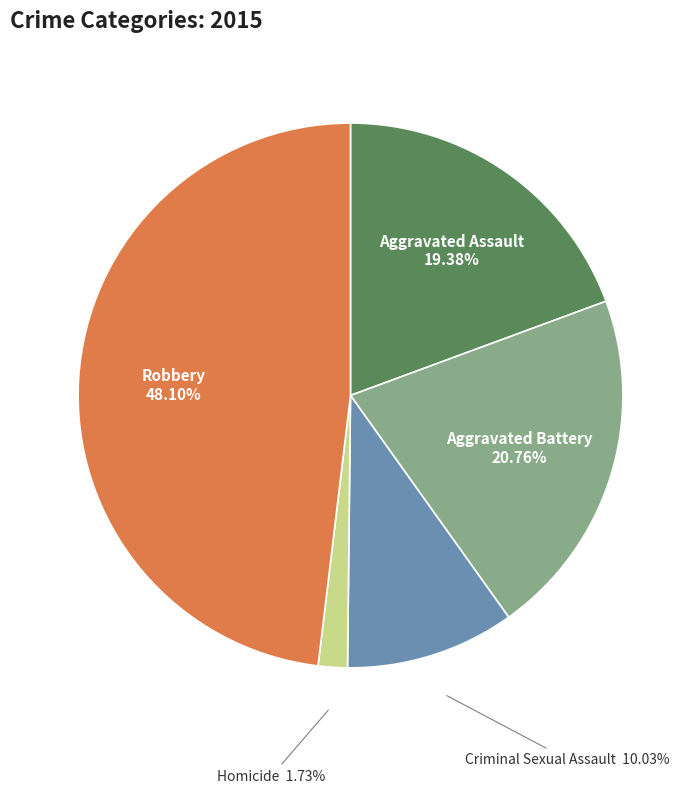

Which slice is the largest?

Robbery